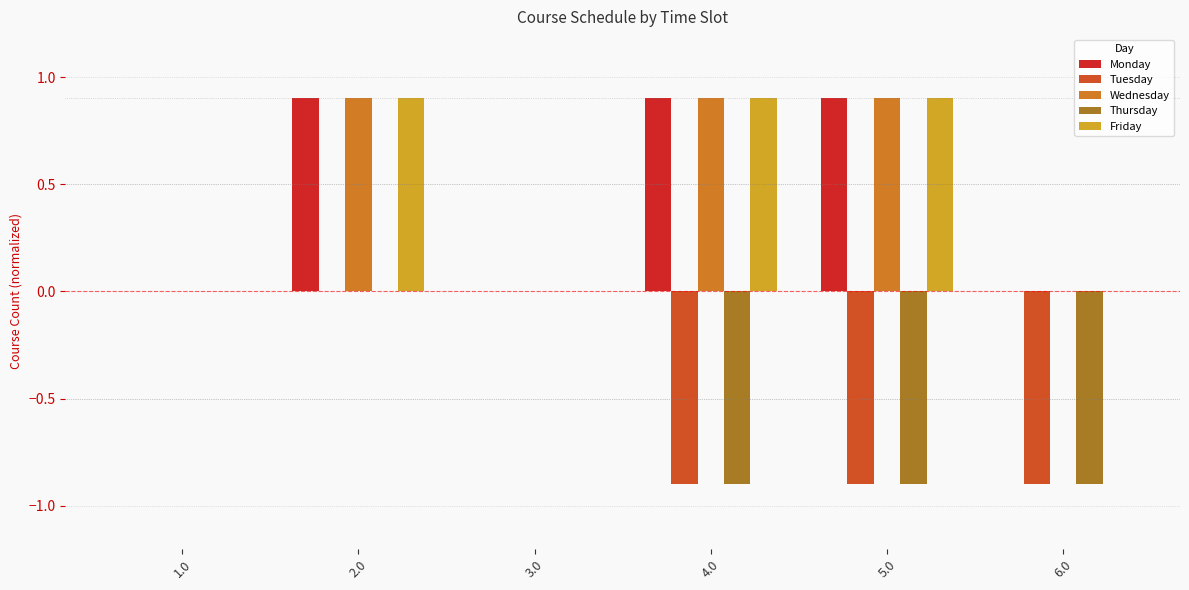

Is the value of Thursday at 5.0 greater than the value of Friday at 2.0?

No